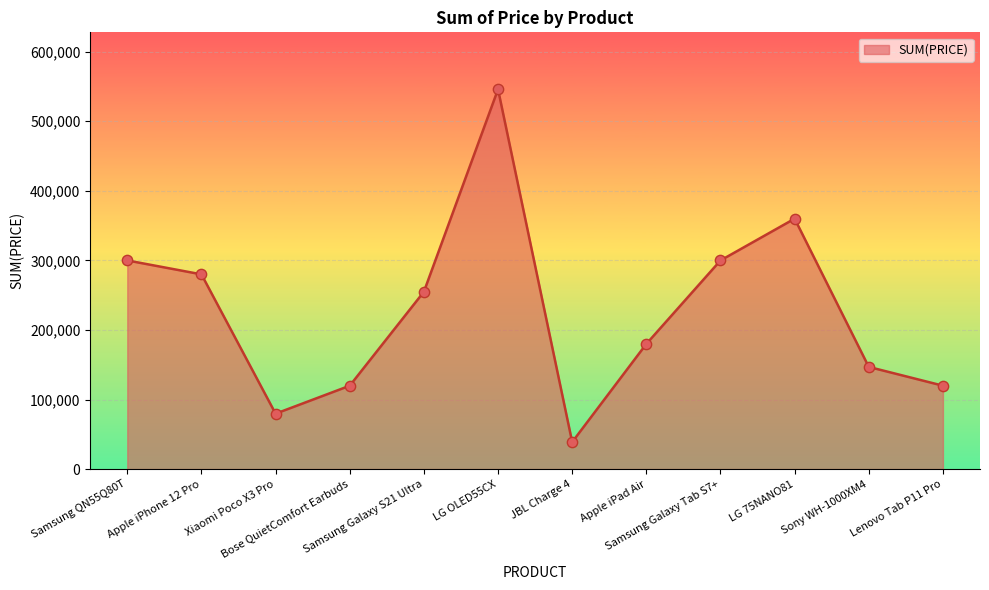

What is the change in value from Samsung Galaxy Tab S7+ to Sony WH-1000XM4?

-153020